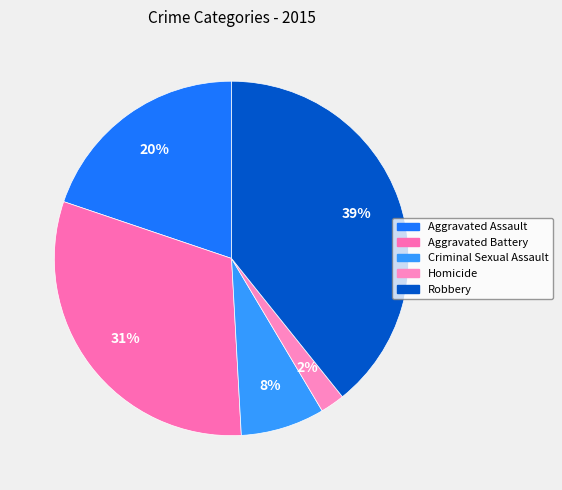

Which has a higher value, Robbery or Criminal Sexual Assault?

Robbery